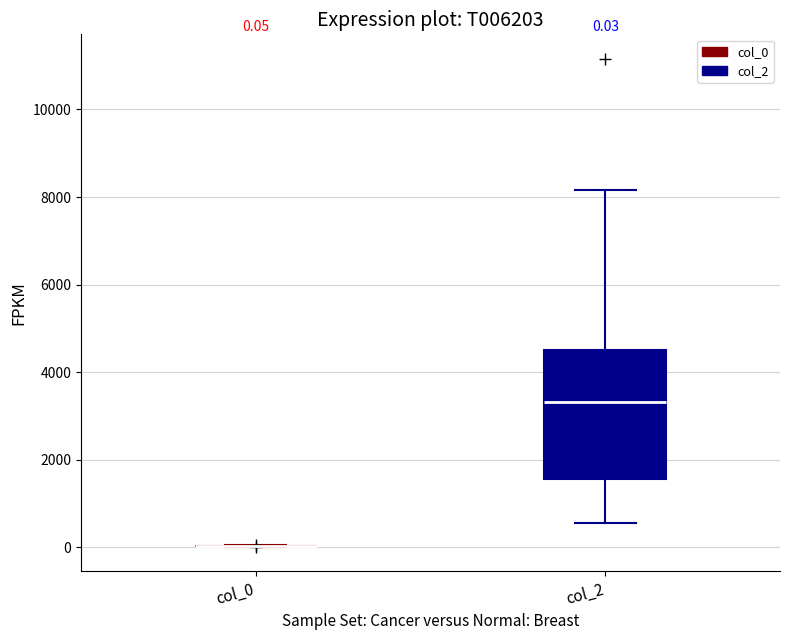

Comparing the boxes themselves (not the whiskers), which one is the tallest?

col_2